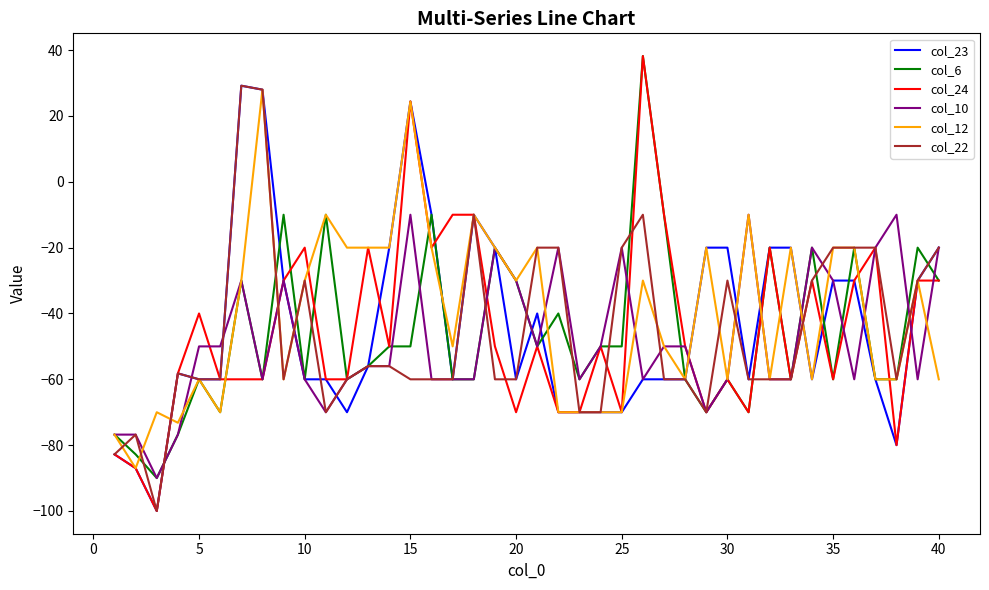

Reading left to right, extract all data points from this chart.

col_23: -82.8	-87.0	-100.0	-58.2	-60.0	-60.0	29.2	28.0	-30.0	-60.0	-60.0	-70.0	-56.0	-20.0	24.4	-10.0	-60.0	-10.0	-20.0	-60.0	-40.0	-70.0	-70.0	-70.0	-70.0	-60.0	-60.0	-60.0	-20.0	-20.0	-60.0	-20.0	-20.0	-60.0	-30.0	-30.0	-60.0	-80.0	-30.0	-20.0
col_6: -76.8	-82.8	-90.0	-76.8	-60.0	-70.0	-30.0	-60.0	-10.0	-60.0	-10.0	-60.0	-56.0	-50.0	-50.0	-10.0	-60.0	-60.0	-20.0	-30.0	-50.0	-40.0	-60.0	-50.0	-50.0	38.2	-10.0	-60.0	-70.0	-60.0	-70.0	-20.0	-60.0	-20.0	-60.0	-20.0	-60.0	-60.0	-20.0	-30.0
col_24: -82.8	-87.0	-100.0	-58.2	-40.0	-60.0	-60.0	-60.0	-30.0	-20.0	-60.0	-60.0	-20.0	-50.0	24.4	-20.0	-10.0	-10.0	-50.0	-70.0	-50.0	-70.0	-70.0	-50.0	-70.0	38.2	-10.0	-50.0	-70.0	-60.0	-70.0	-20.0	-60.0	-30.0	-60.0	-30.0	-20.0	-80.0	-30.0	-30.0
col_10: -76.8	-76.8	-90.0	-76.8	-50.0	-50.0	-30.0	-60.0	-30.0	-60.0	-70.0	-60.0	-56.0	-56.0	-10.0	-60.0	-60.0	-60.0	-20.0	-30.0	-50.0	-20.0	-60.0	-50.0	-20.0	-60.0	-50.0	-50.0	-70.0	-60.0	-10.0	-60.0	-60.0	-20.0	-30.0	-60.0	-20.0	-10.0	-60.0	-20.0
col_12: -76.8	-87.0	-70.0	-73.2	-60.0	-70.0	-30.0	28.0	-60.0	-30.0	-10.0	-20.0	-20.0	-20.0	24.4	-20.0	-50.0	-10.0	-20.0	-30.0	-20.0	-70.0	-70.0	-70.0	-70.0	-30.0	-50.0	-60.0	-20.0	-60.0	-10.0	-60.0	-20.0	-60.0	-20.0	-20.0	-60.0	-60.0	-30.0	-60.0
col_22: -82.8	-76.8	-100.0	-58.2	-60.0	-60.0	29.2	28.0	-60.0	-30.0	-70.0	-60.0	-56.0	-56.0	-60.0	-60.0	-60.0	-10.0	-60.0	-60.0	-20.0	-20.0	-70.0	-70.0	-20.0	-10.0	-60.0	-60.0	-70.0	-30.0	-60.0	-60.0	-60.0	-30.0	-20.0	-20.0	-20.0	-60.0	-30.0	-20.0